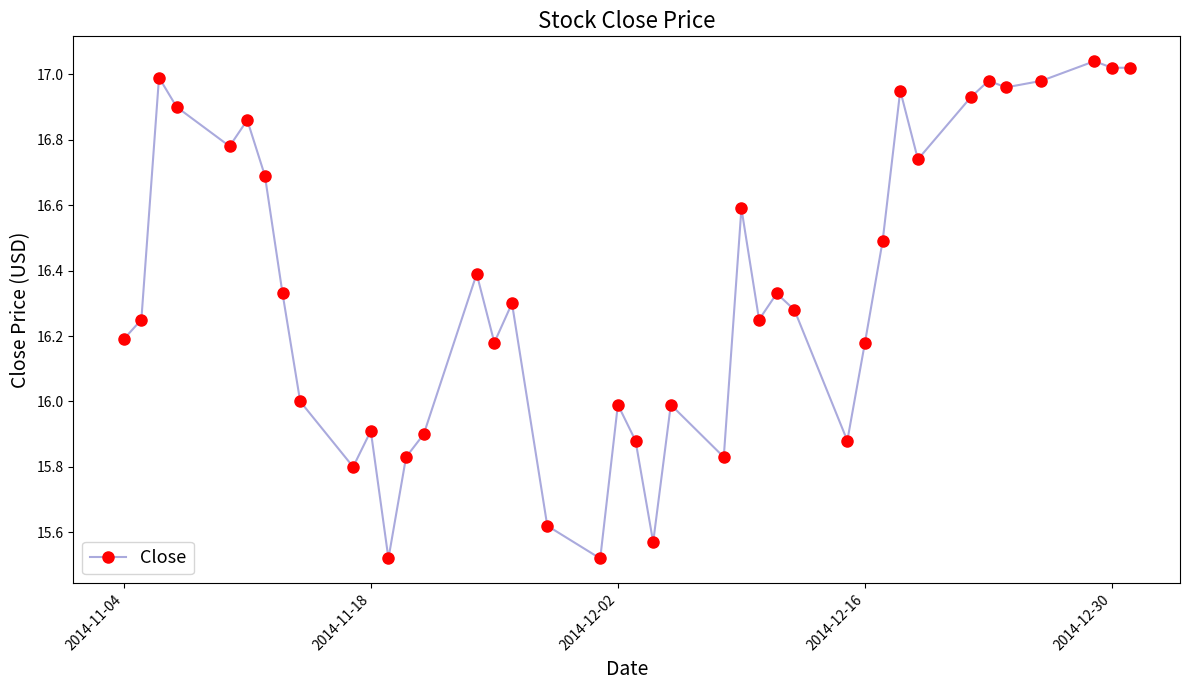

Is this an area chart (filled region under the line)?

No